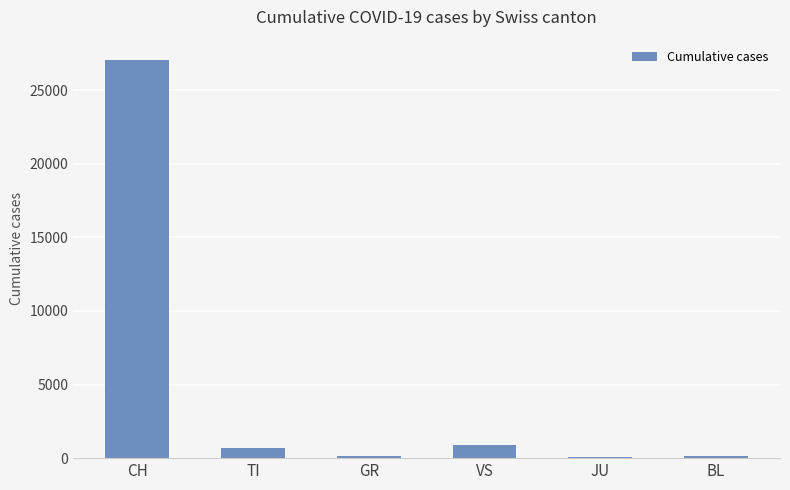

How many series are shown in this chart?

1